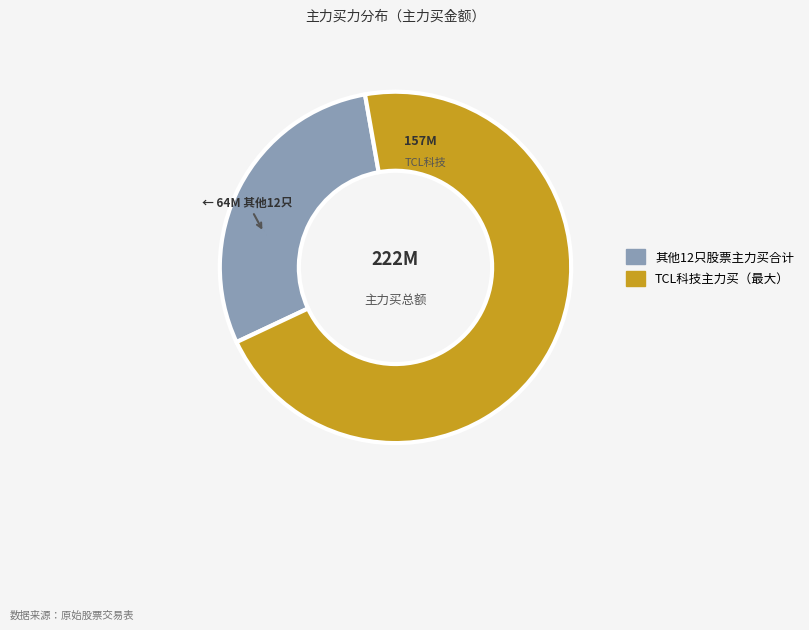

Count the number of slices in the pie.

2